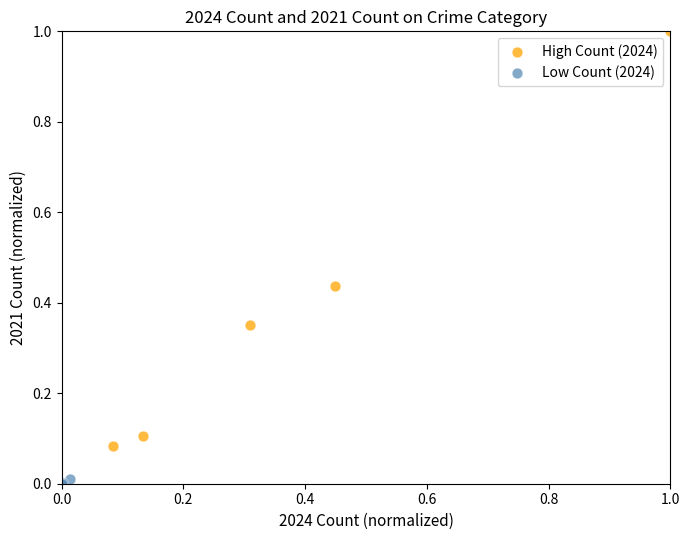

Which series contains the highest Y value?

High Count (2024)